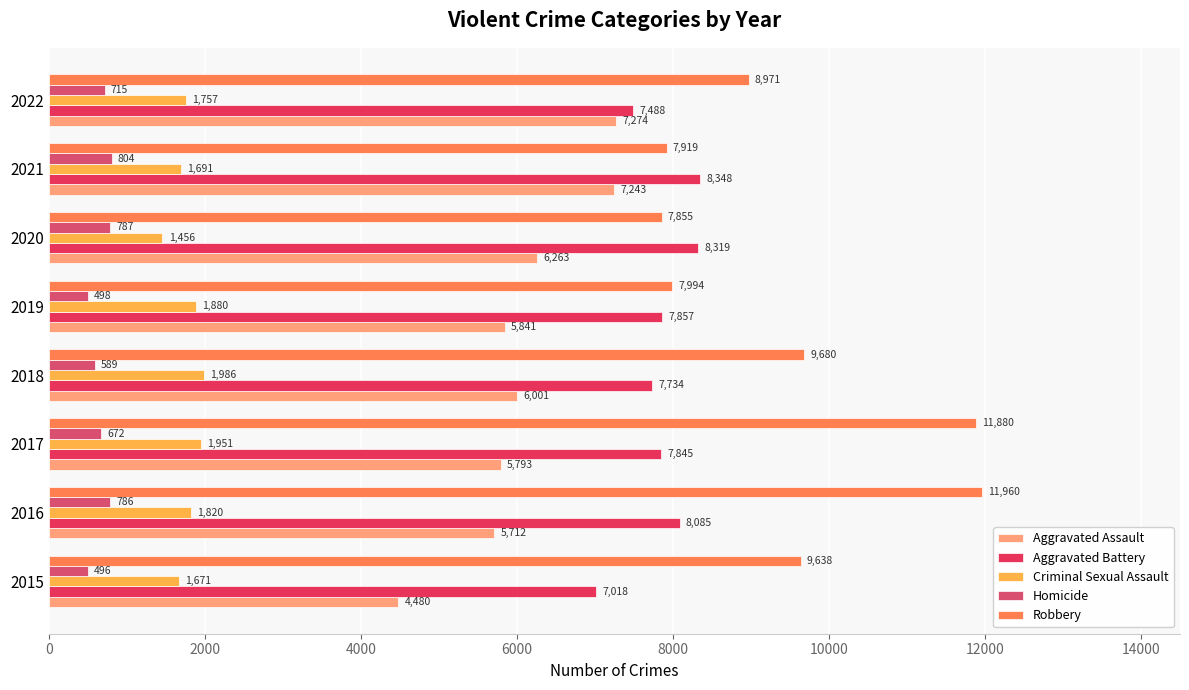

How many values in the Aggravated Assault series are below 6001?

4